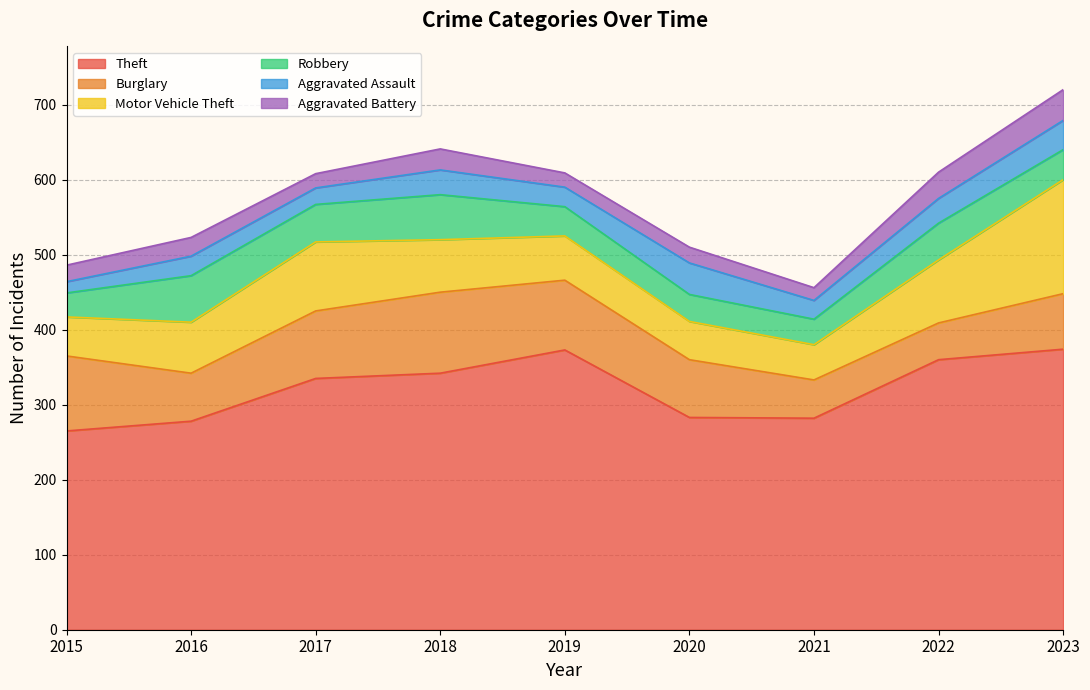

How many values in the Burglary series are below 77?

4